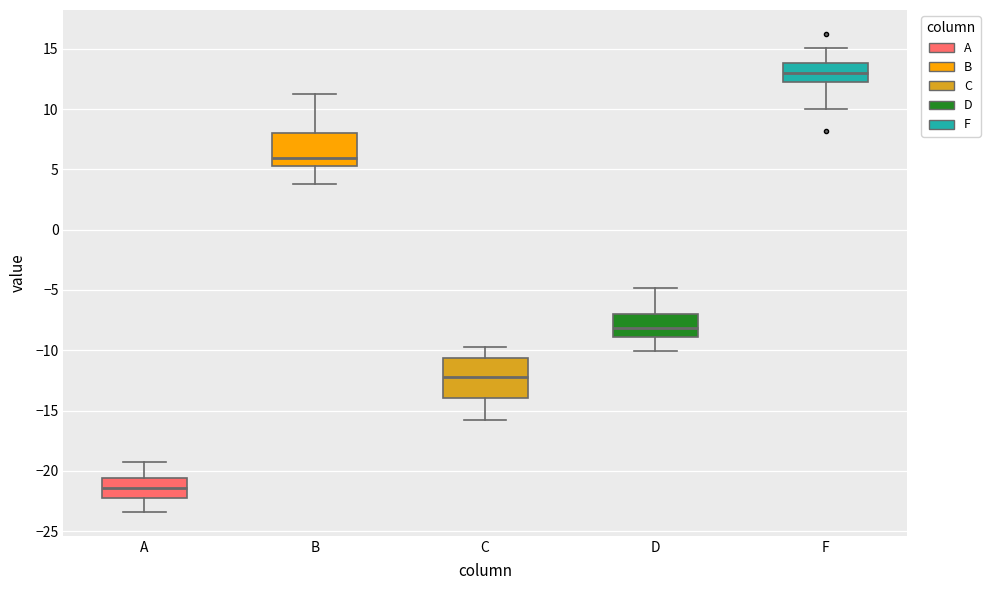

Where does the median line of the box for A sit on the y-axis? The values are not printed on the chart, so give them approximately, as read against the axis.

-21.5